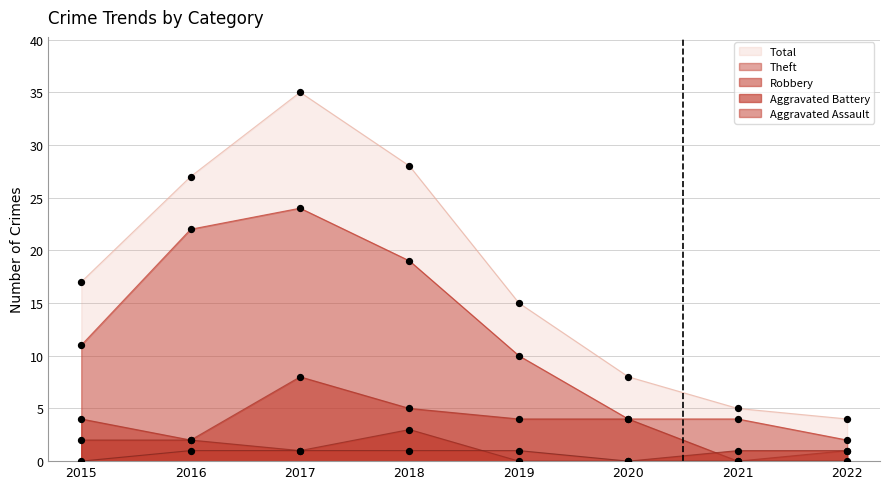

Which series has the largest total across all categories?

Total